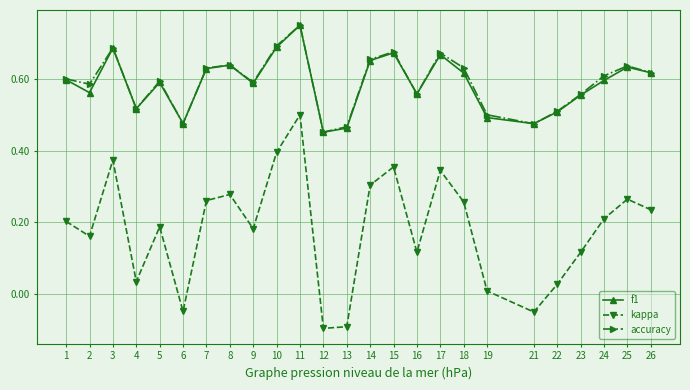

True or false: f1 has a value of 0.8 at 8.

False